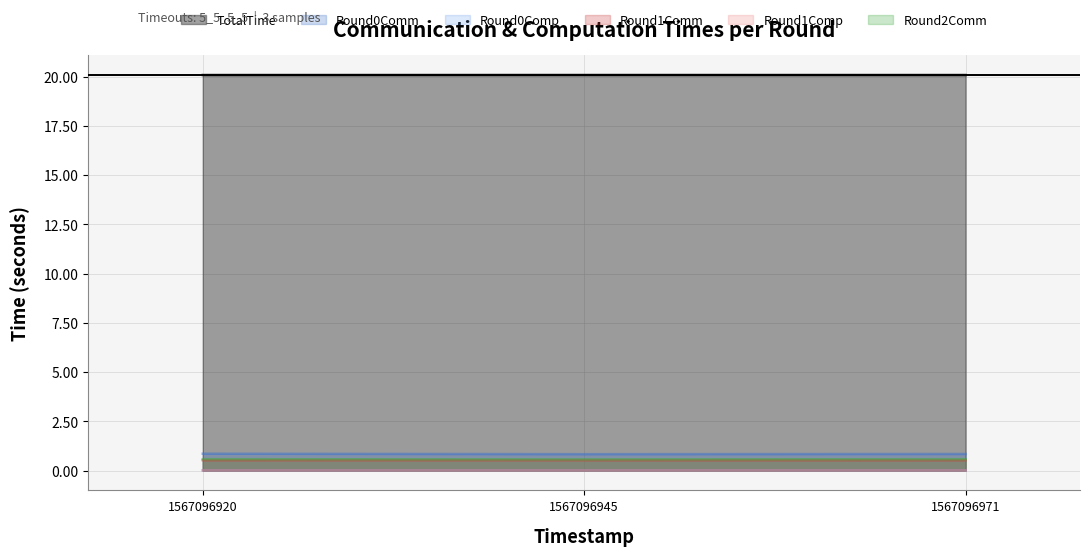

True or false: Round1Comm has a value of 0.5 at 1567096971.

True